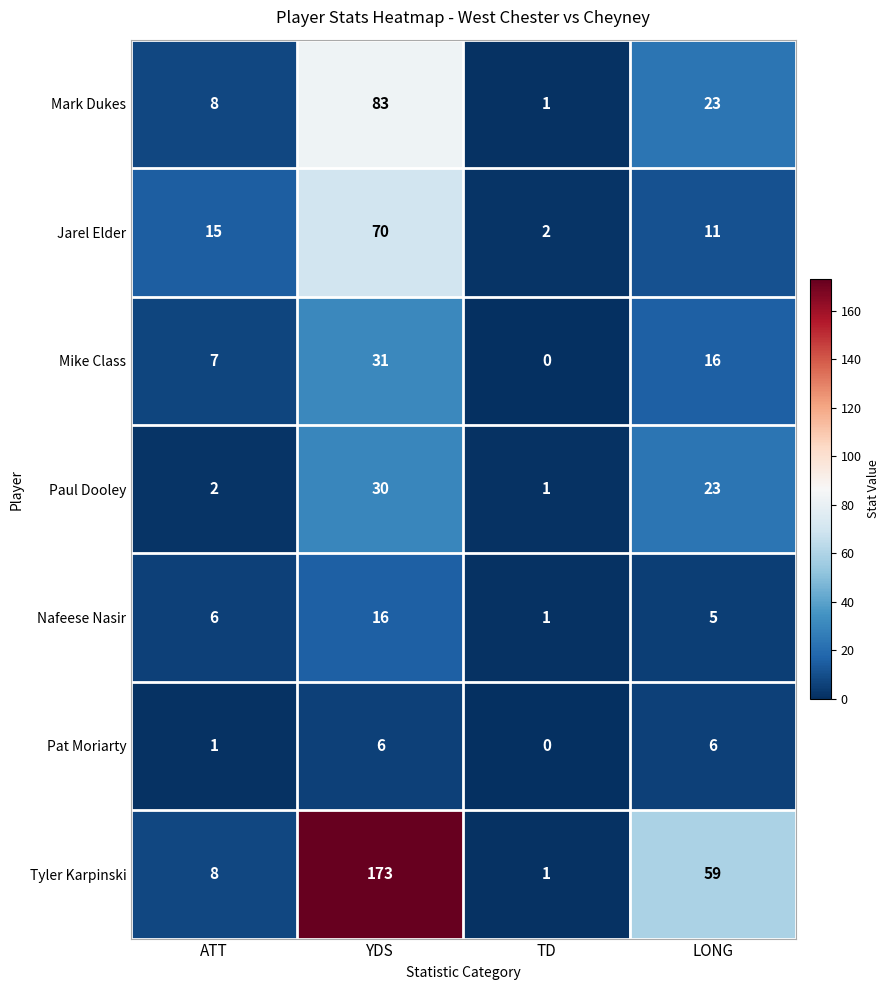

Reading right to left, what are all the values shown in this chart?

Mark Dukes: 23	1	83	8
Jarel Elder: 11	2	70	15
Mike Class: 16	0	31	7
Paul Dooley: 23	1	30	2
Nafeese Nasir: 5	1	16	6
Pat Moriarty: 6	0	6	1
Tyler Karpinski: 59	1	173	8